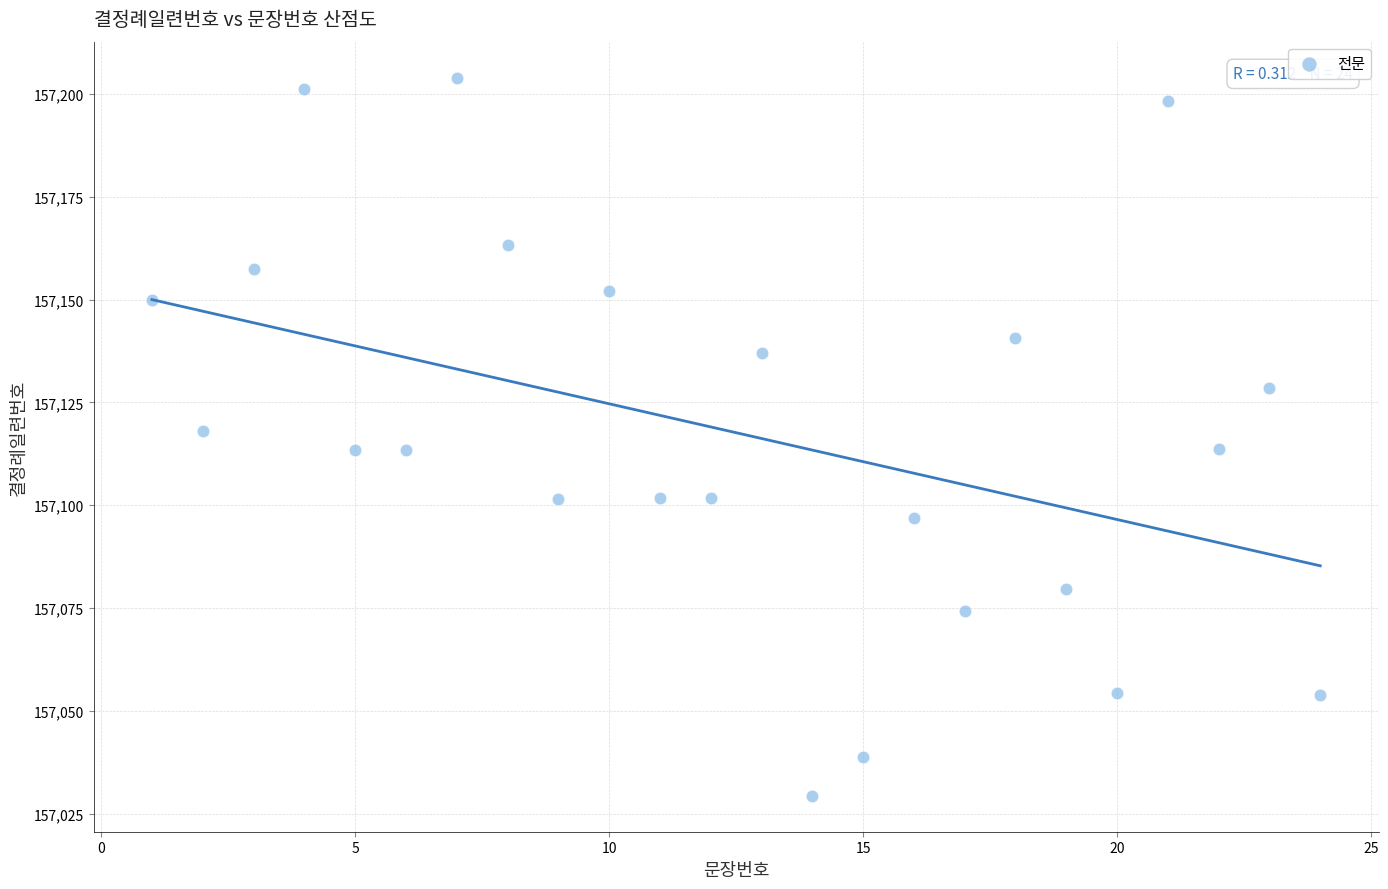

What is the range of X values (max minus min)?

23.0